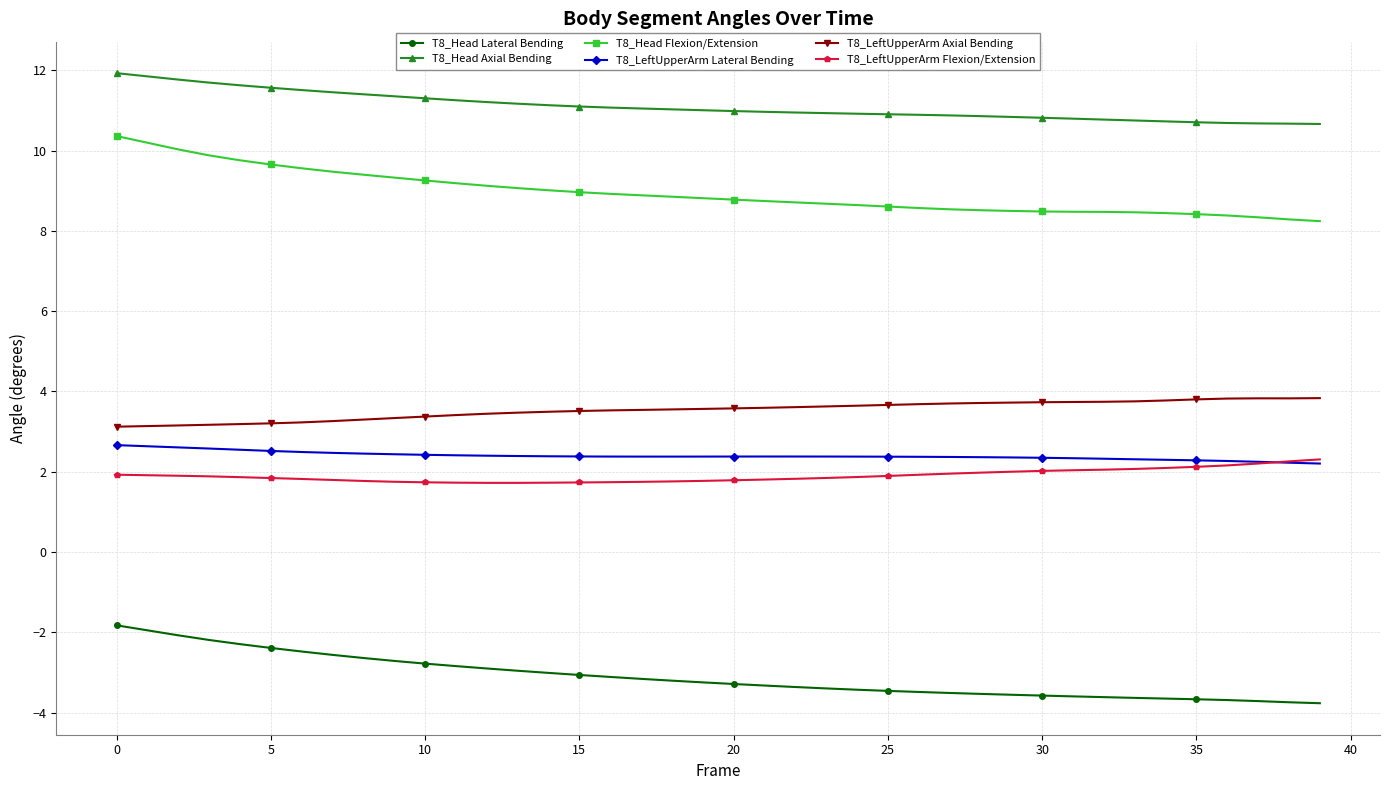

Does the chart display data point markers on the line(s)?

Yes